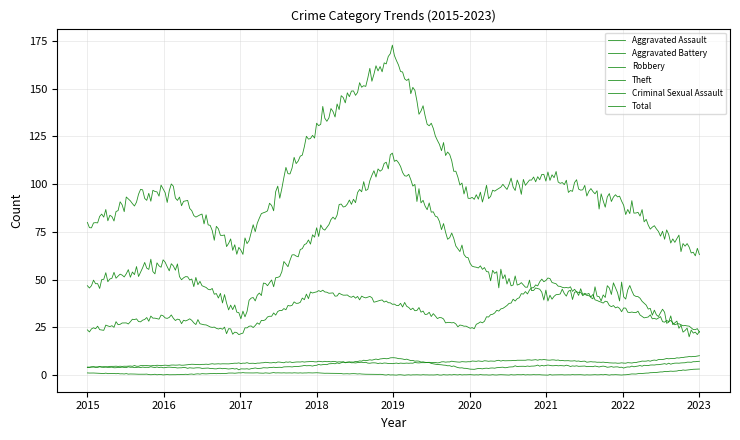

Which series has the widest spread of values?

Total